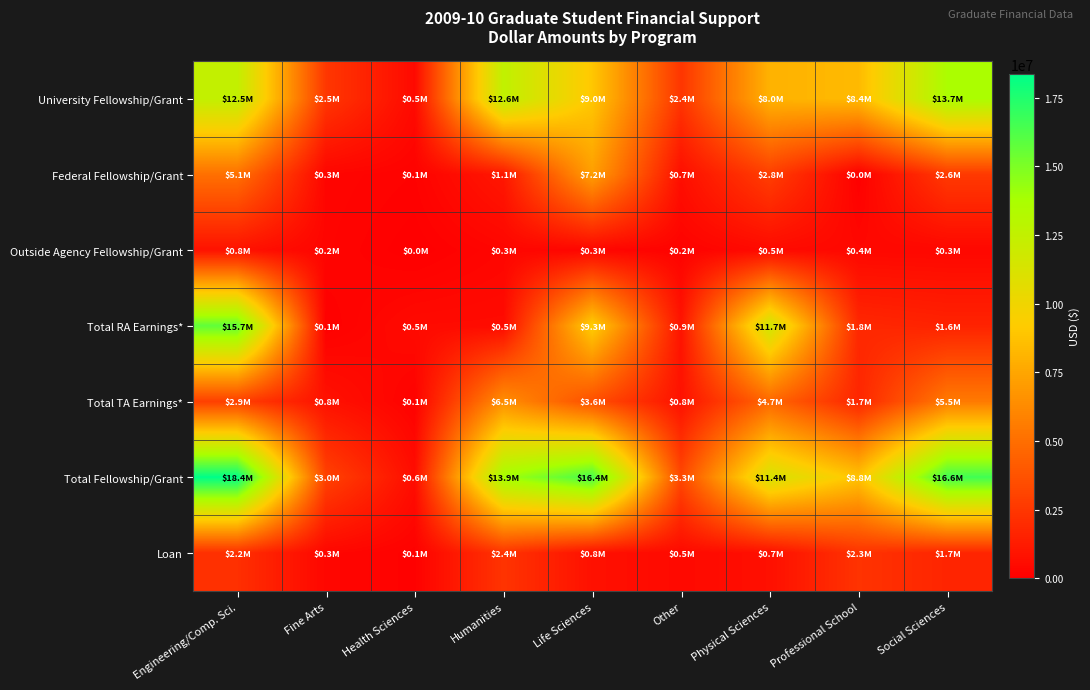

Reading right to left, transcribe all the data shown in this chart.

University Fellowship/Grant: Social Sciences=13654677	Professional School=8382011	Physical Sciences=8042982	Other=2420842	Life Sciences=8984148	Humanities=12567749	Health Sciences=476813	Fine Arts=2503083	Engineering/Comp. Sci.=12467911
Federal Fellowship/Grant: Social Sciences=2609405	Professional School=39996	Physical Sciences=2823220	Other=688762	Life Sciences=7171134	Humanities=1081737	Health Sciences=141676	Fine Arts=271525	Engineering/Comp. Sci.=5073622
Outside Agency Fellowship/Grant: Social Sciences=349849	Professional School=378978	Physical Sciences=493876	Other=150957	Life Sciences=292084	Humanities=292462	Health Sciences=0	Fine Arts=232079	Engineering/Comp. Sci.=836421
Total RA Earnings*: Social Sciences=1587483	Professional School=1807734	Physical Sciences=11730940	Other=929202	Life Sciences=9319085	Humanities=536241	Health Sciences=506582	Fine Arts=60641	Engineering/Comp. Sci.=15740537
Total TA Earnings*: Social Sciences=5511041	Professional School=1725676	Physical Sciences=4668784	Other=826209	Life Sciences=3581516	Humanities=6455319	Health Sciences=116824	Fine Arts=808200	Engineering/Comp. Sci.=2873049
Total Fellowship/Grant: Social Sciences=16613931	Professional School=8800984	Physical Sciences=11360079	Other=3260560	Life Sciences=16447366	Humanities=13941947	Health Sciences=618489	Fine Arts=3006687	Engineering/Comp. Sci.=18377955
Loan: Social Sciences=1688288	Professional School=2319937	Physical Sciences=730391	Other=460237	Life Sciences=766559	Humanities=2365507	Health Sciences=102500	Fine Arts=321233	Engineering/Comp. Sci.=2174643